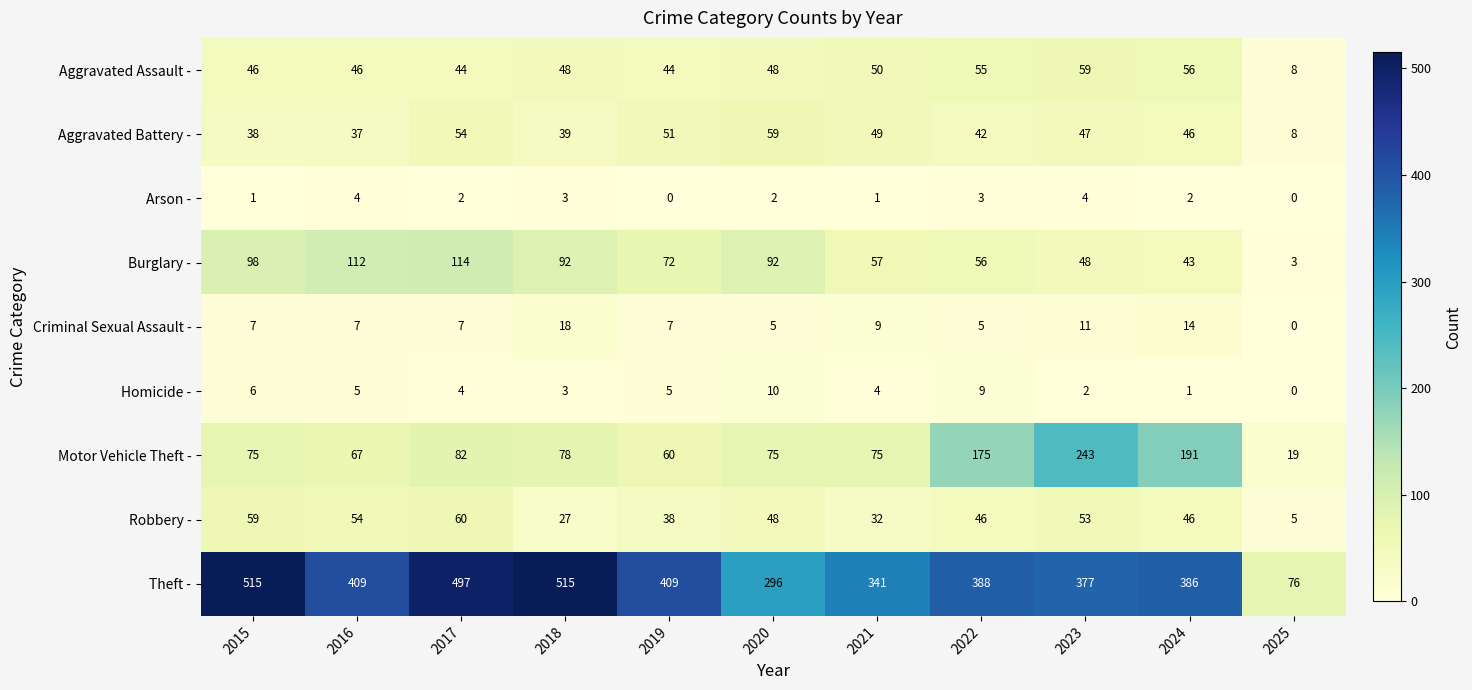

Rank the series at 2021 from lowest to highest value.

Arson -, Homicide -, Criminal Sexual Assault -, Robbery -, Aggravated Battery -, Aggravated Assault -, Burglary -, Motor Vehicle Theft -, Theft -